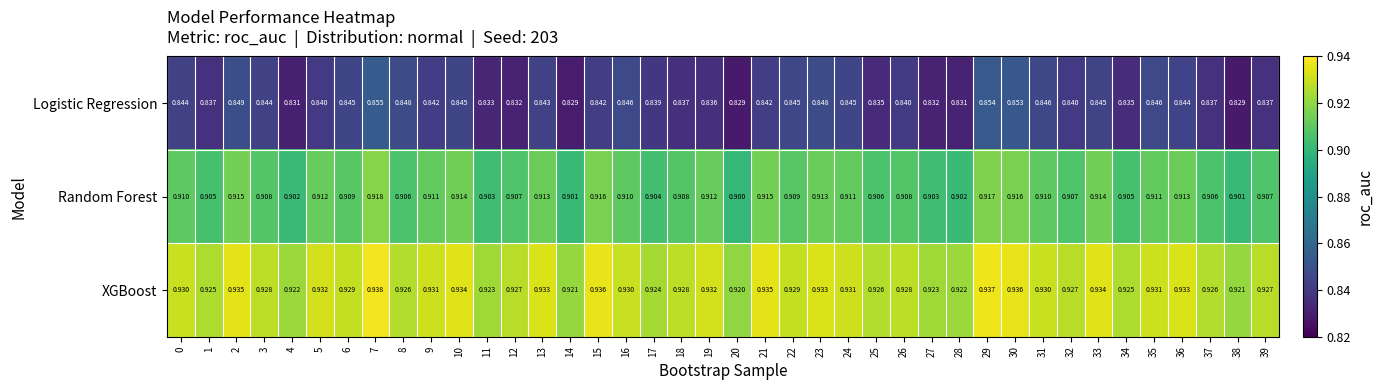

Which series has the widest spread of values?

Logistic Regression